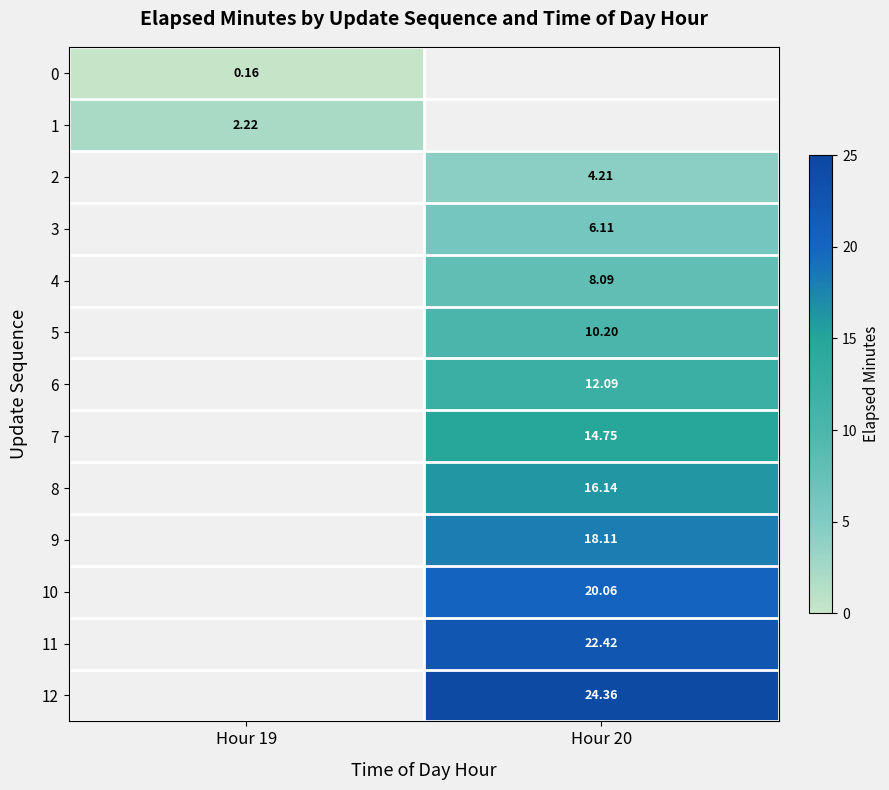

The 5 series shows 3.2 at Hour 20. True or false?

False